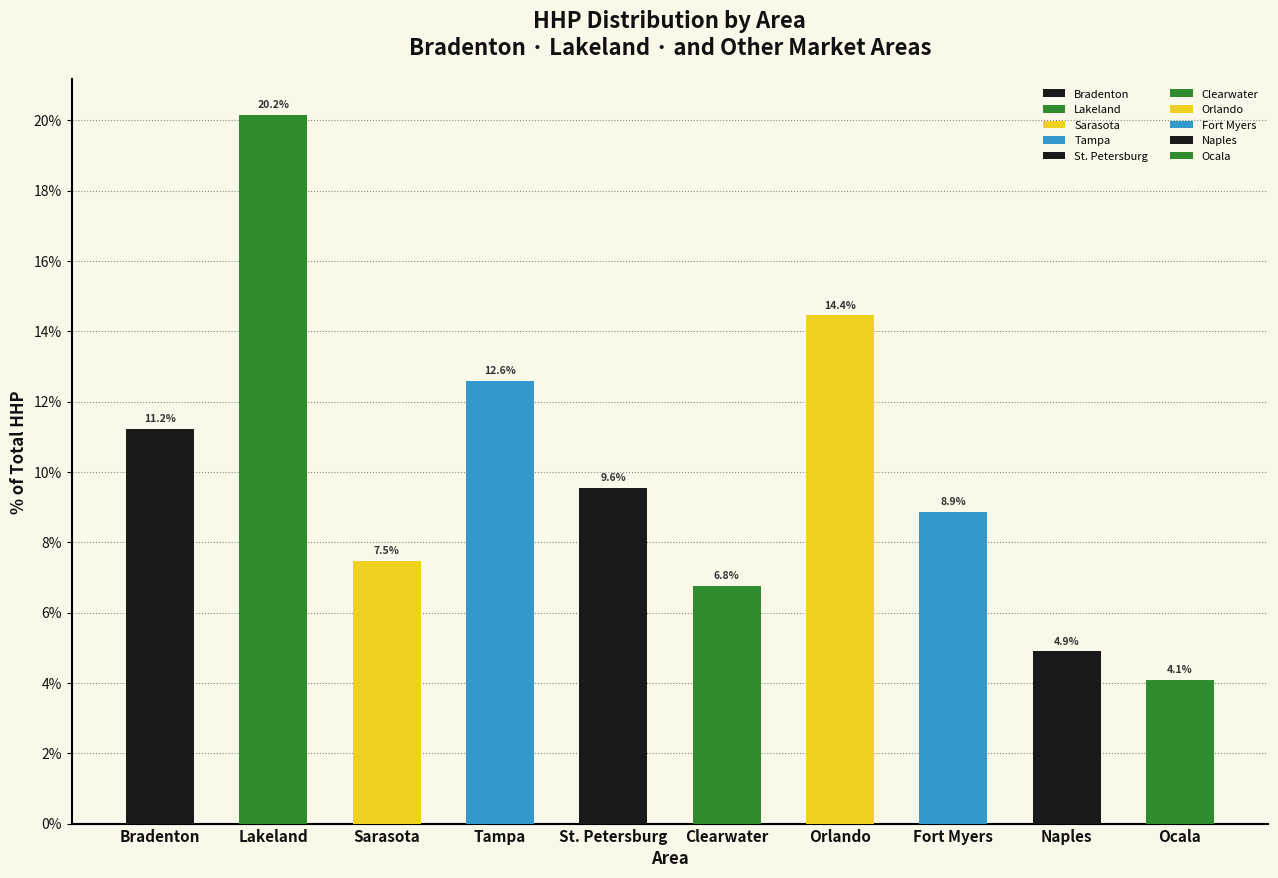

The value at Lakeland is 20.2. True or false?

True